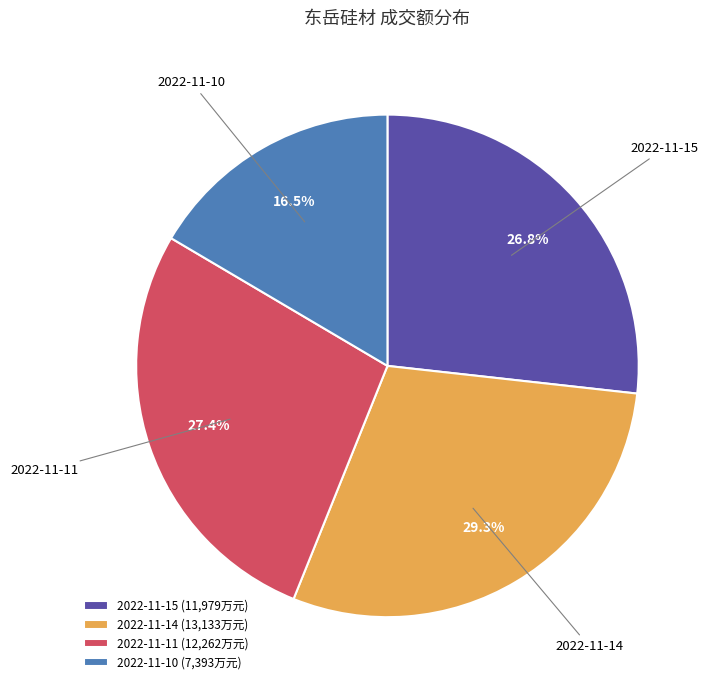

To the nearest percent, what is the difference between the largest and smallest slice percentages?

13%